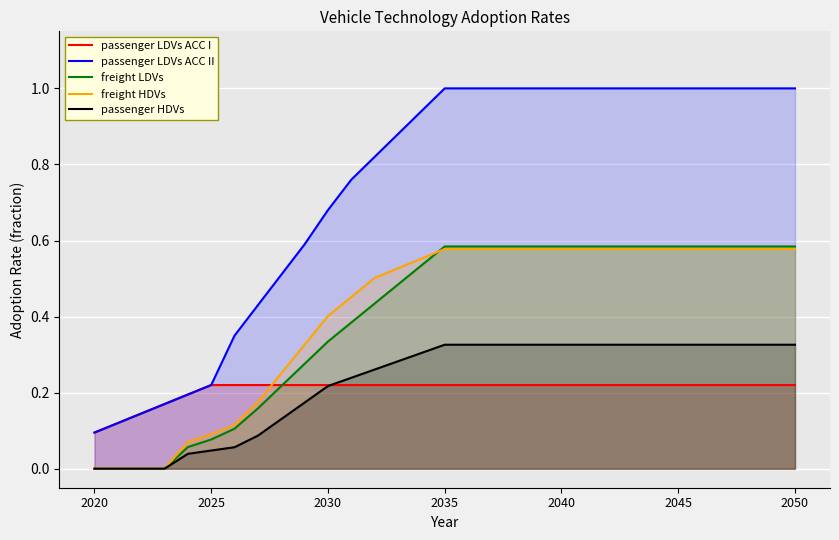

What is the maximum value shown in the chart?

1.0